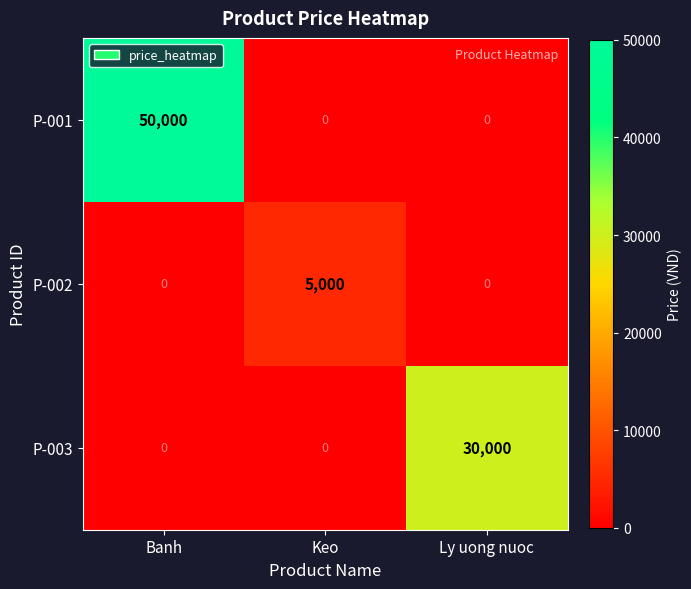

Between Keo and Ly uong nuoc, which series saw the biggest shift?

P-003